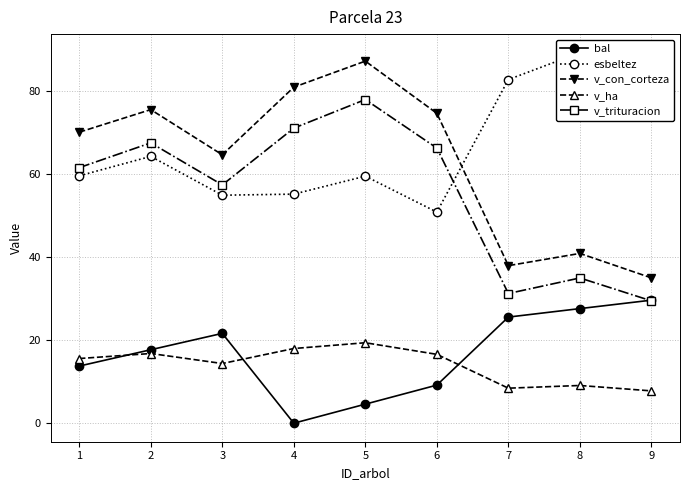

Reading left to right, list all the values displayed in this chart.

bal: 1=13.7	2=17.7	3=21.6	4=0.0	5=4.6	6=9.2	7=25.5	8=27.6	9=29.6
esbeltez: 1=59.5	2=64.2	3=54.8	4=55.1	5=59.4	6=50.8	7=82.6	8=89.1	9=76.2
v_con_corteza: 1=70.0	2=75.4	3=64.5	4=80.8	5=87.1	6=74.5	7=37.9	8=40.8	9=35.0
v_ha: 1=15.6	2=16.8	3=14.3	4=18.0	5=19.4	6=16.6	7=8.4	8=9.1	9=7.8
v_trituracion: 1=61.5	2=67.4	3=57.3	4=71.0	5=77.8	6=66.2	7=31.2	8=34.9	9=29.4